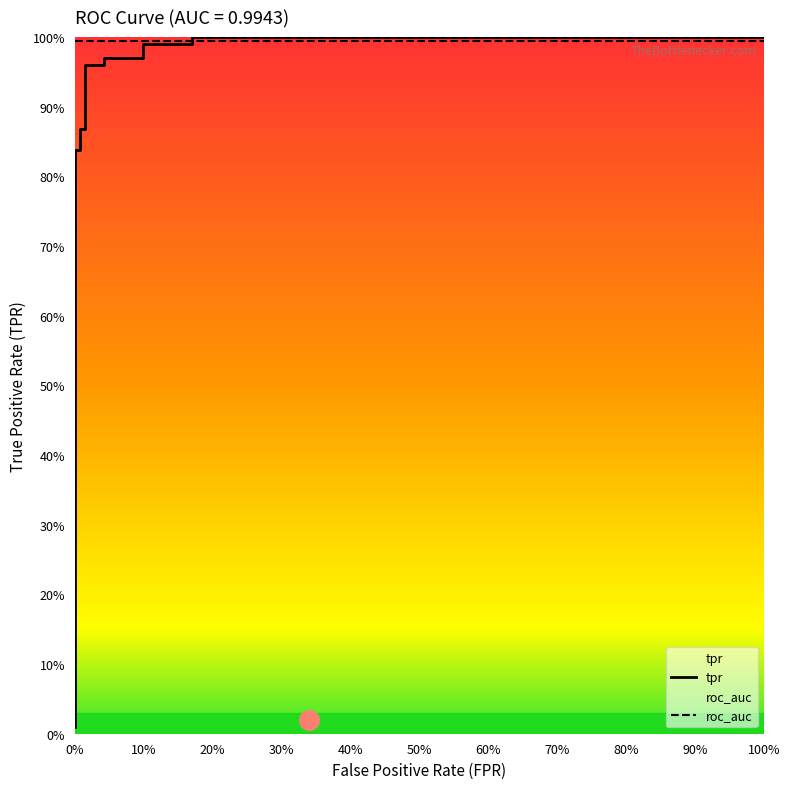

What is the change in value from 0.0 to 0.09929078014184398?

+1.0